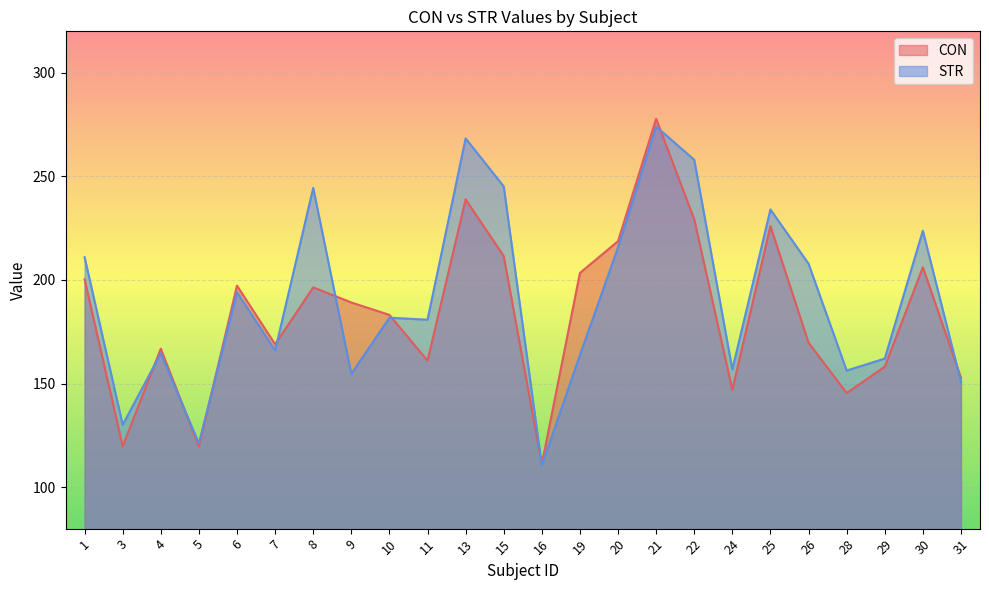

At 16, list the series in order from smallest to largest.

STR, CON